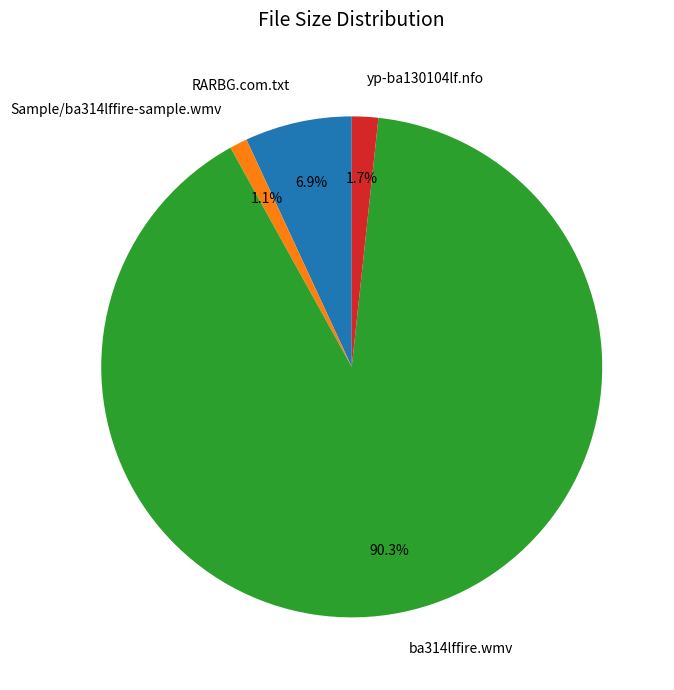

Is it true that RARBG.com.txt is 1% of the pie?

False